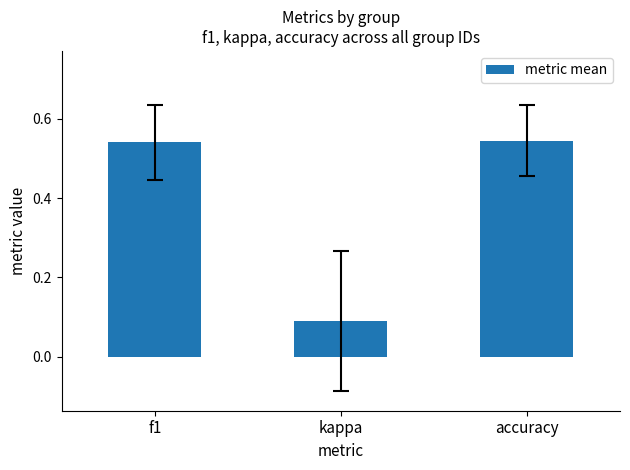

What is the sum of all values?

1.2